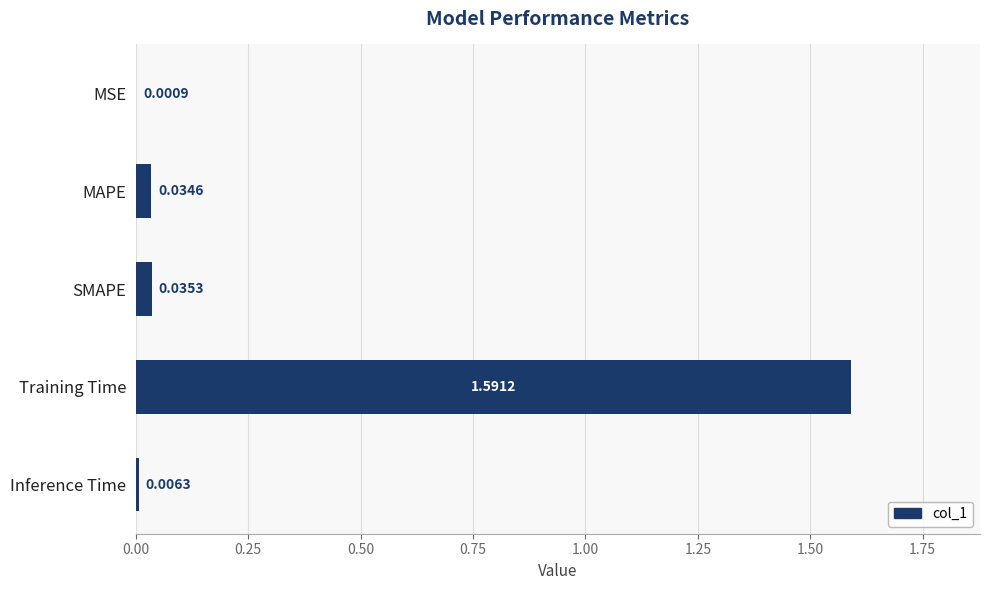

What is the sum of all values?

1.7